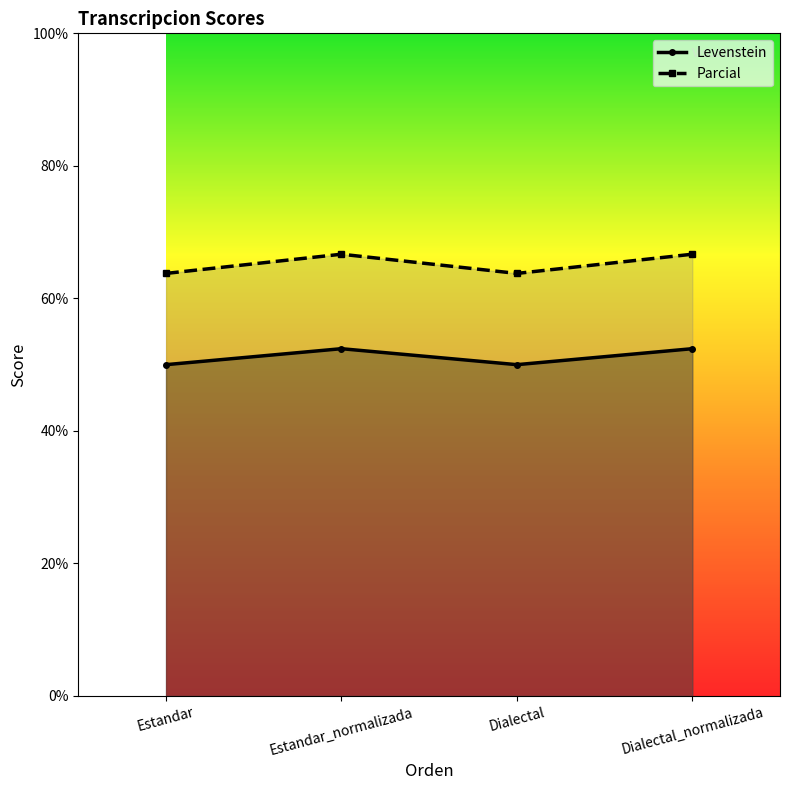

What is the maximum value shown in the chart?

66.7